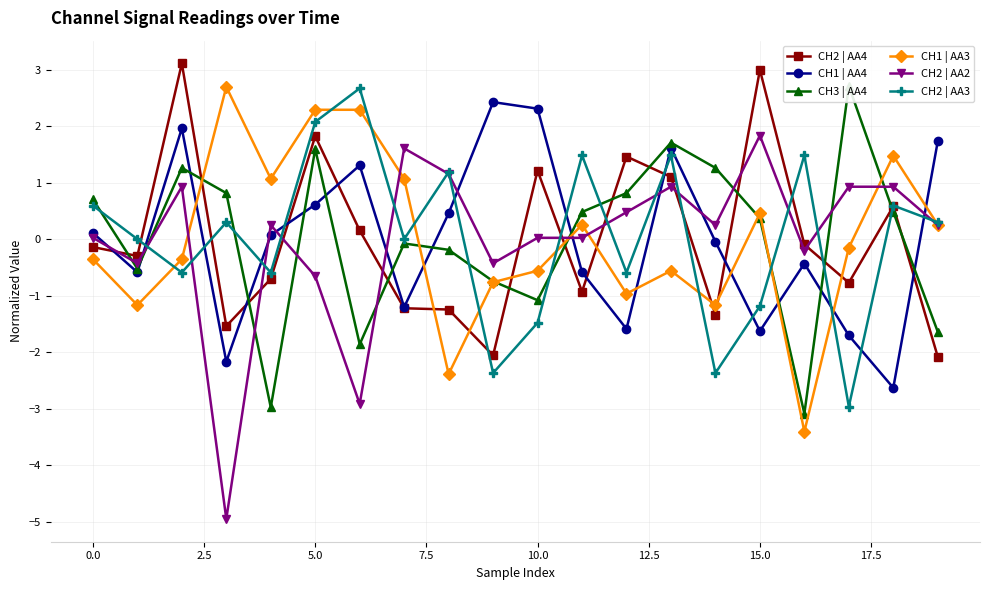

What is the lowest value of the CH1 | AA4 series?

-2.6